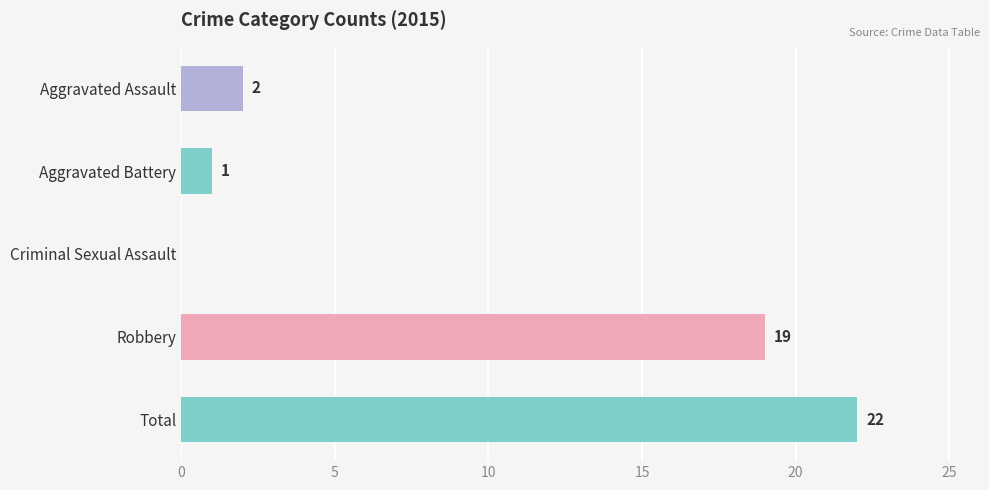

Reading top to bottom, what are all the values shown in this chart?

Aggravated Assault=2	Aggravated Battery=1	Criminal Sexual Assault=0	Robbery=19	Total=22